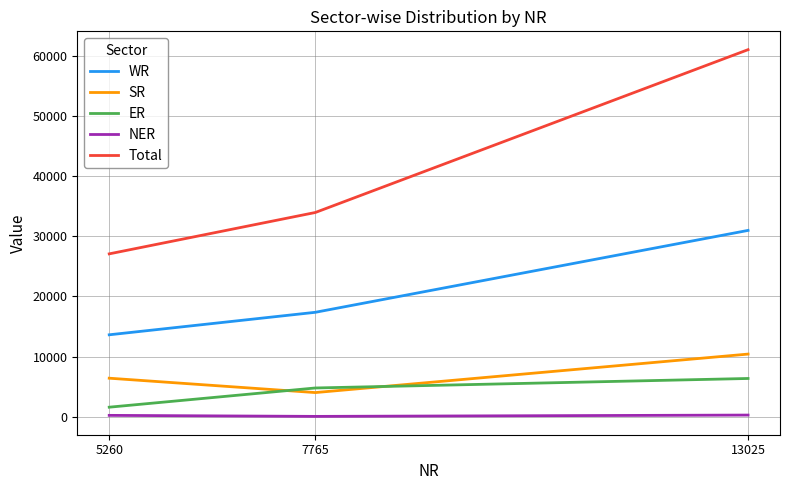

List the labels in order of WR value, largest first.

13025, 7765, 5260